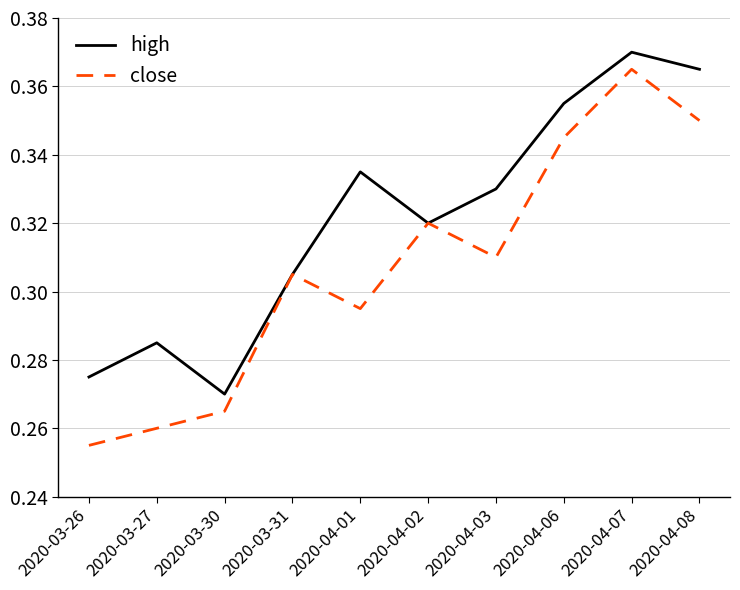

What is the difference between the second highest and minimum values in the high series?

0.1